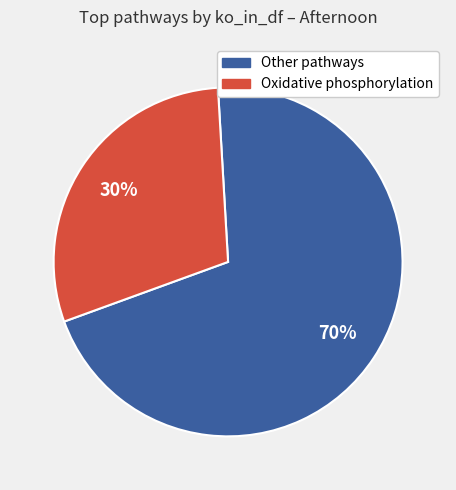

Does any single category account for the majority?

Yes